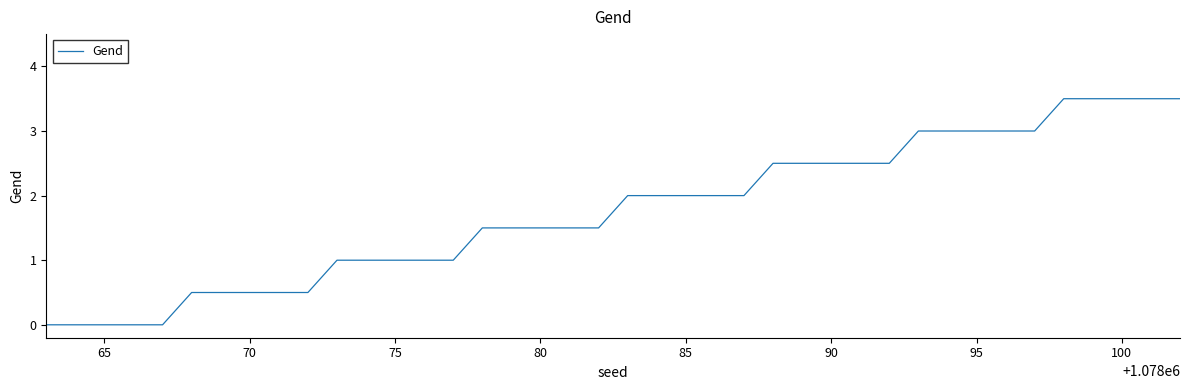

What is the greatest value displayed?

3.5